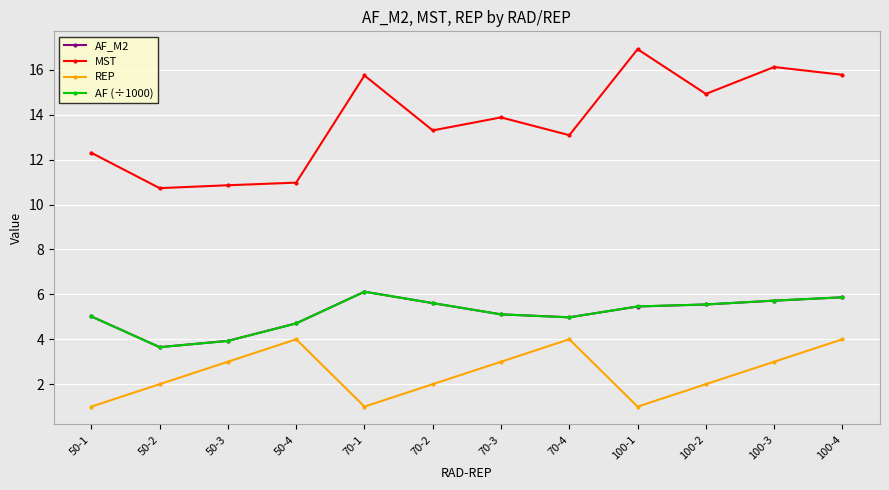

What is the highest value of the AF (÷1000) series?

6.1